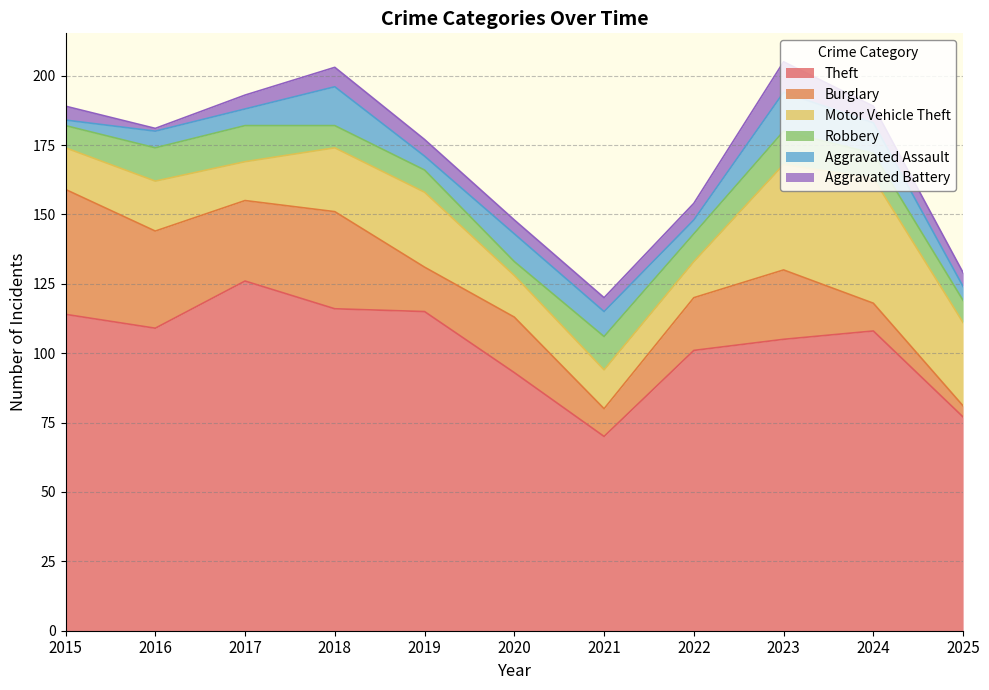

What is the greatest value displayed?

126